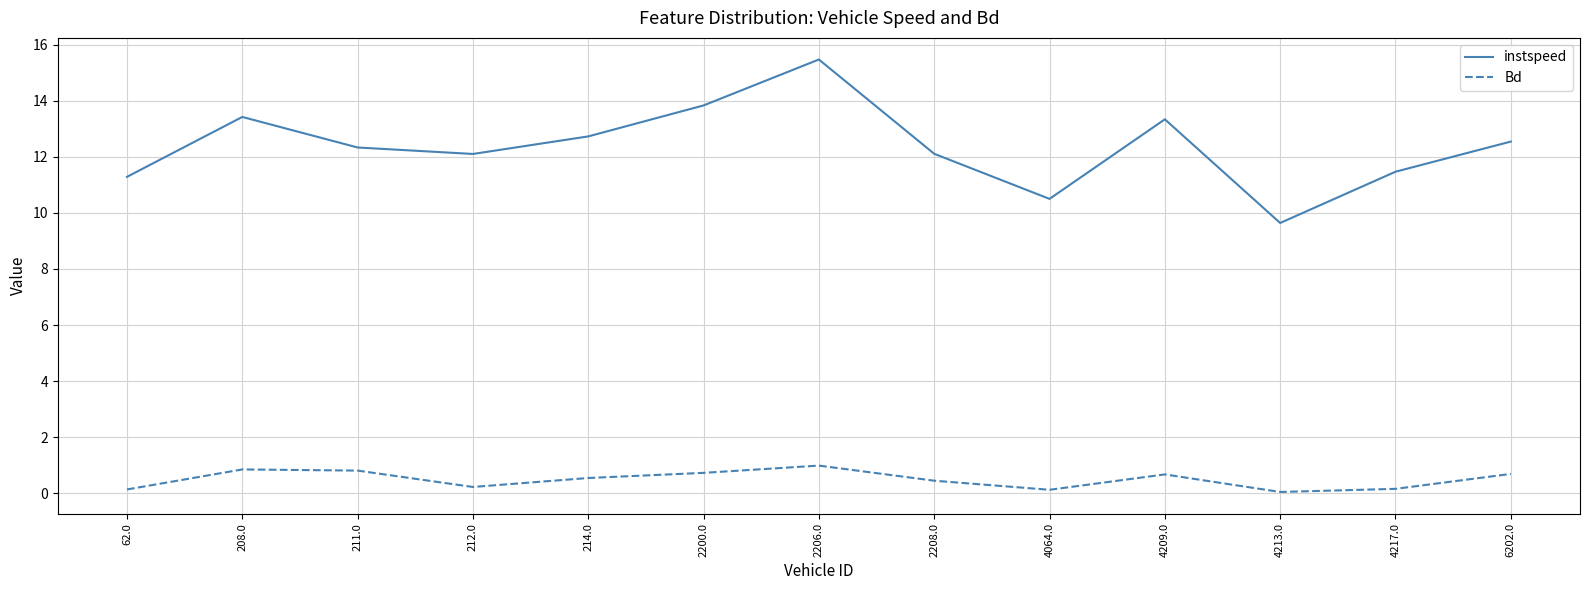

What is the highest value of the Bd series?

1.0